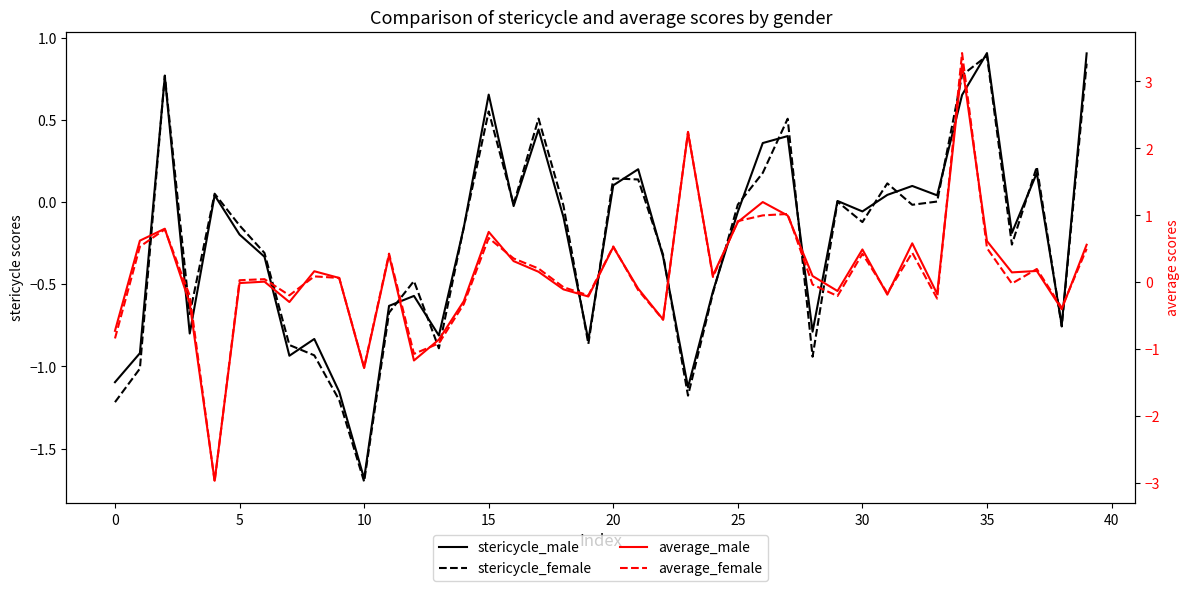

How many negative values does the average_female series have?

18